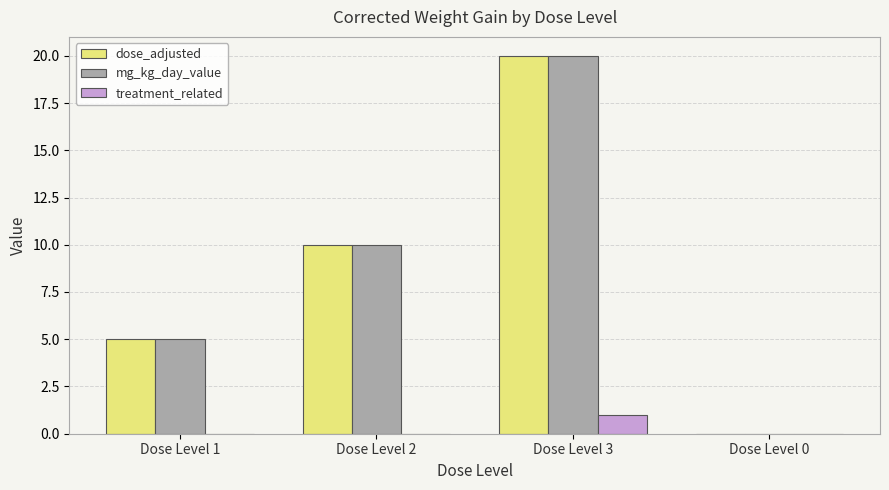

Read the dose_adjusted value at Dose Level 2.

10